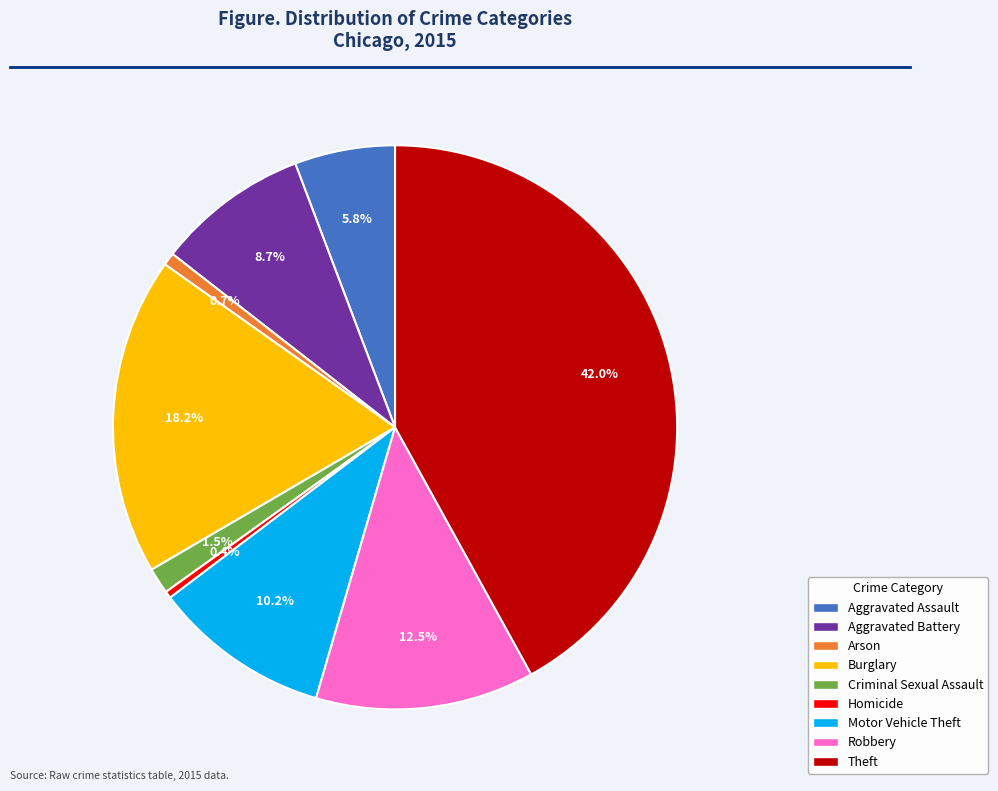

Is Burglary the majority of the pie?

No